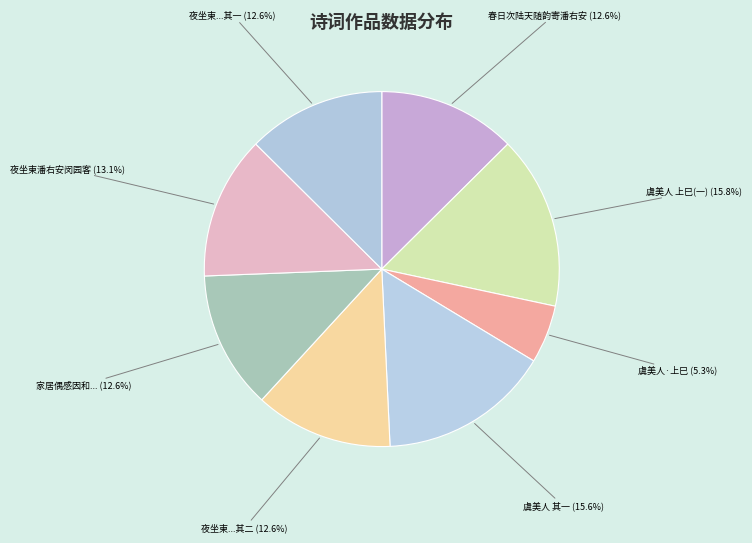

Is 虞美人 上巳(一) the majority of the pie?

No